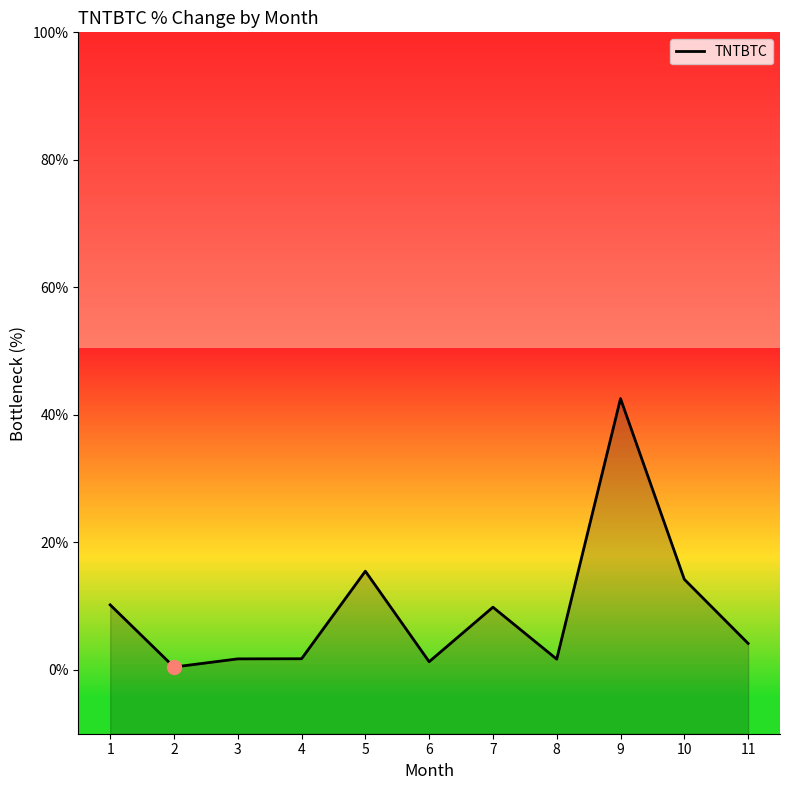

Rank the categories by value from highest to lowest.

9, 5, 10, 1, 7, 11, 4, 3, 8, 6, 2